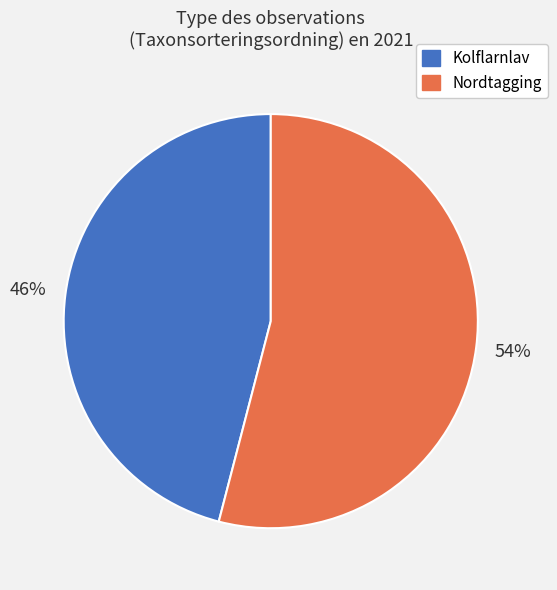

Which slice represents more than half of the pie?

Nordtagging